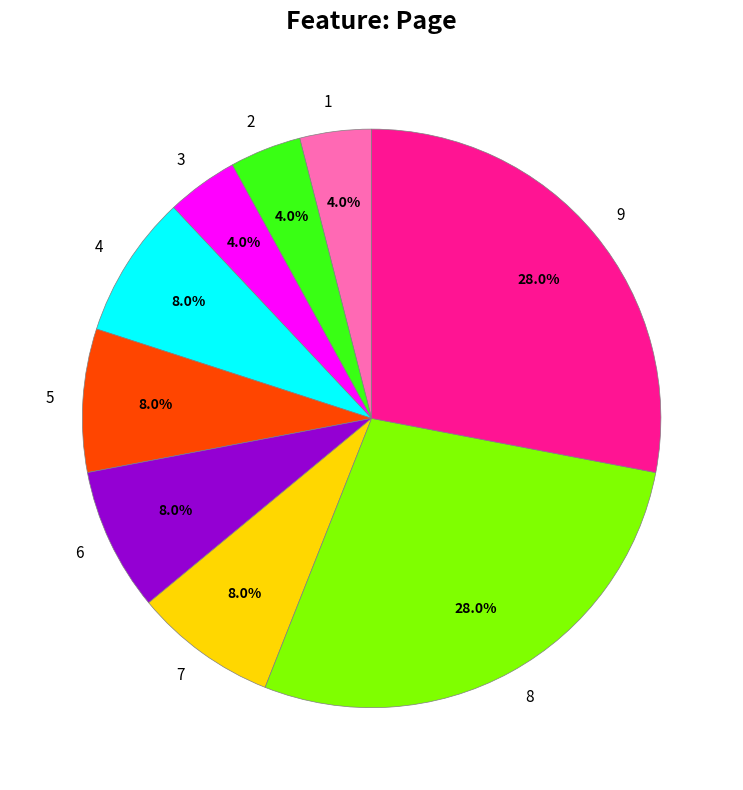

How many slices are in this pie chart?

9